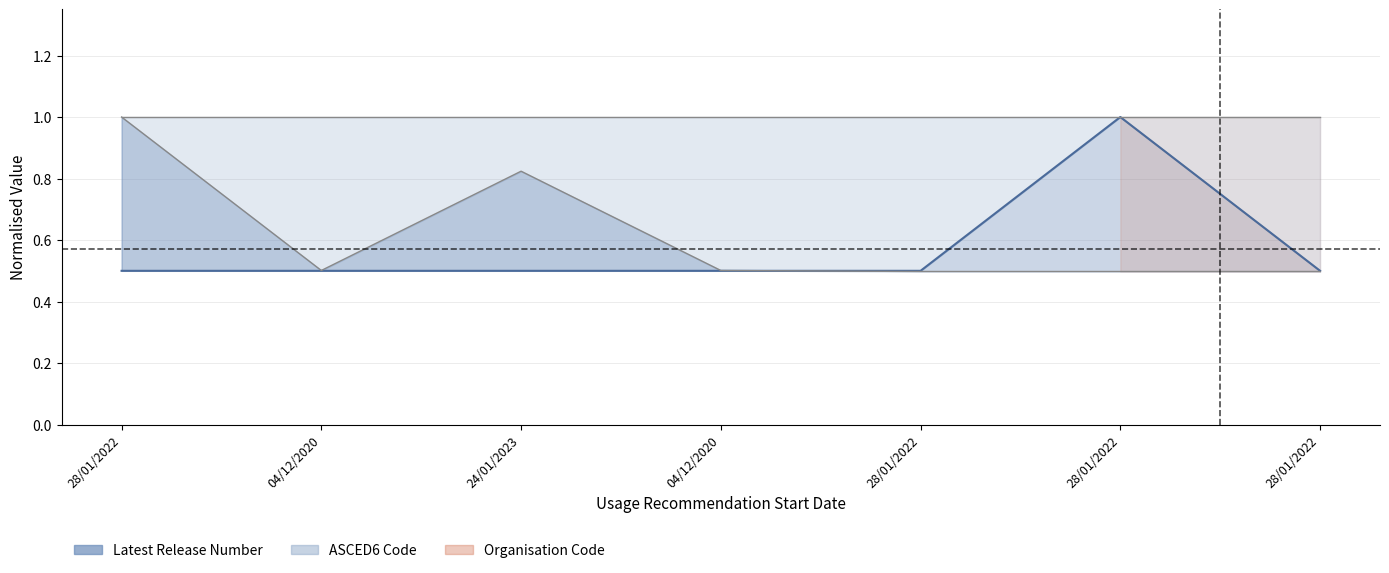

Reading left to right, list all the values displayed in this chart.

28/01/2022=0.5	04/12/2020=0.5	24/01/2023=0.5	04/12/2020=0.5	28/01/2022=0.5	28/01/2022=1.0	28/01/2022=0.5